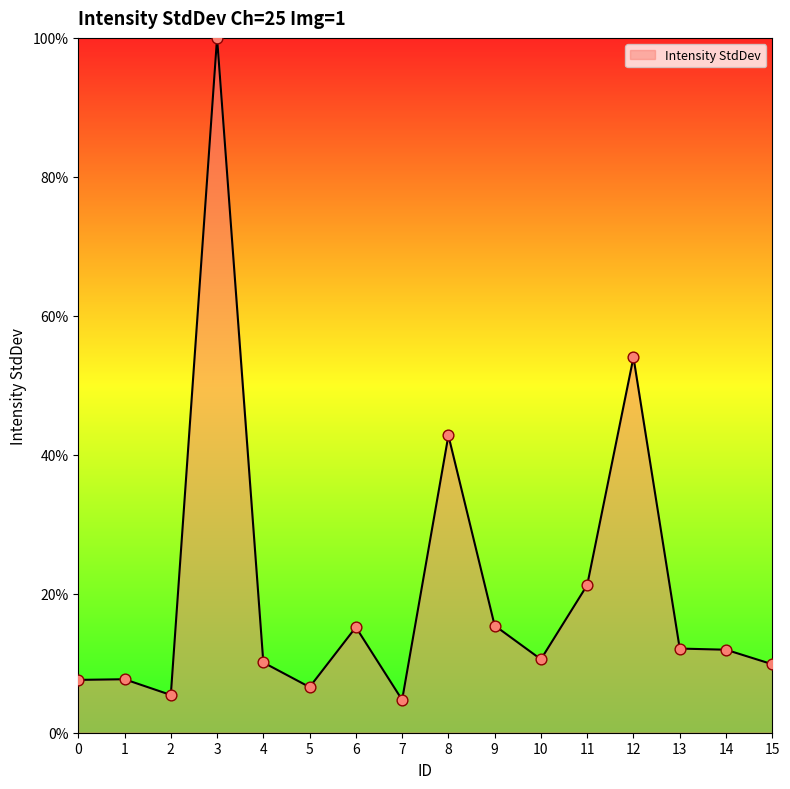

Between 12 and 1, which is larger?

12